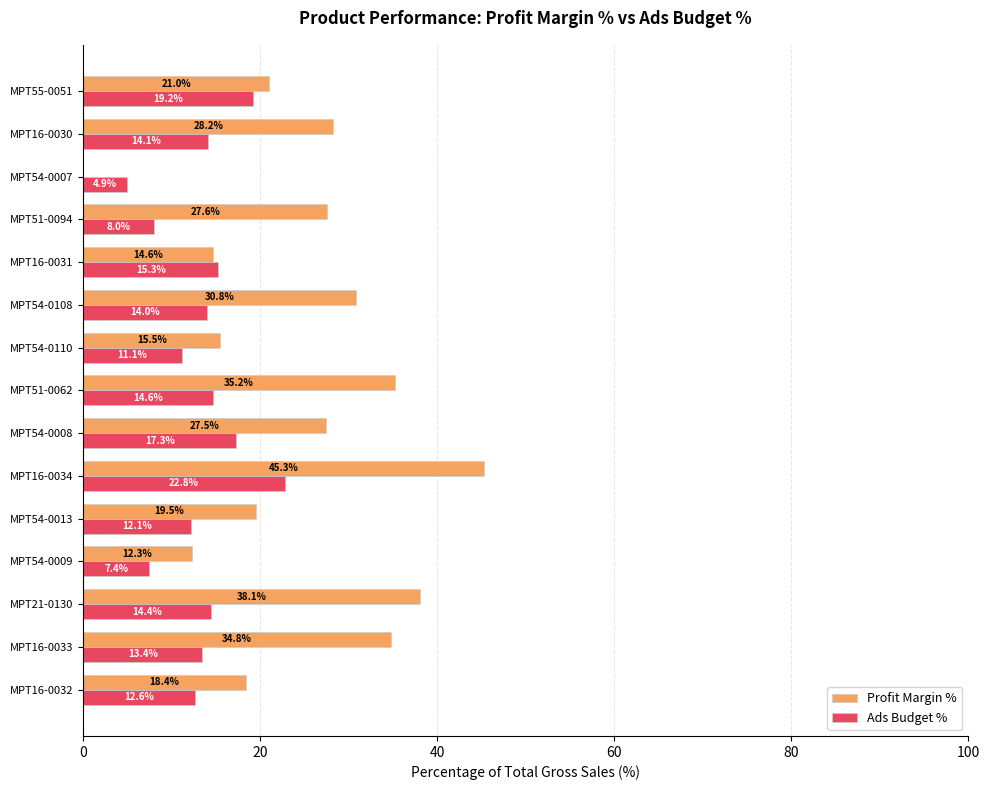

How many series are shown in this chart?

2